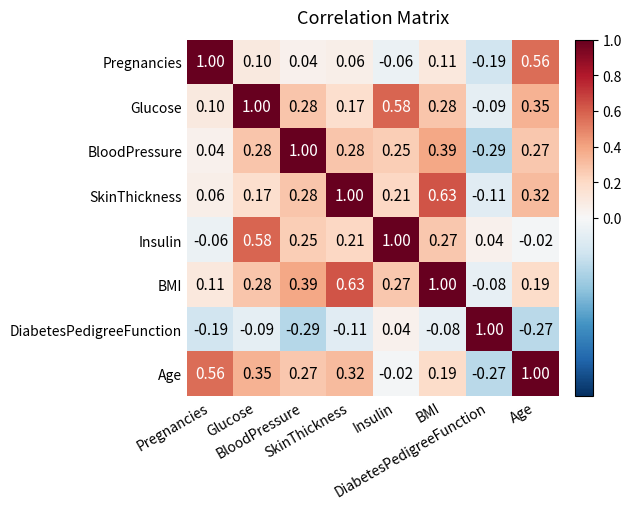

At how many categories does at least one series exceed 0?

8